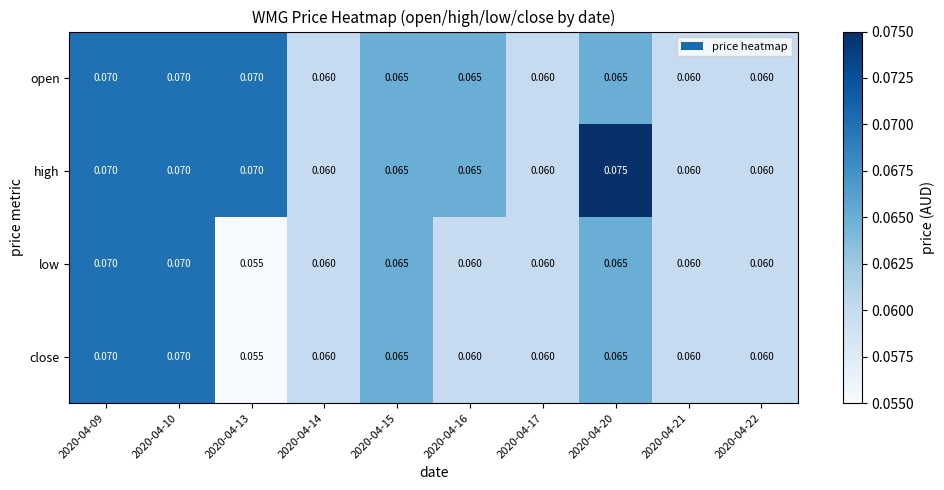

Which series changed the most between 2020-04-17 and 2020-04-20?

high